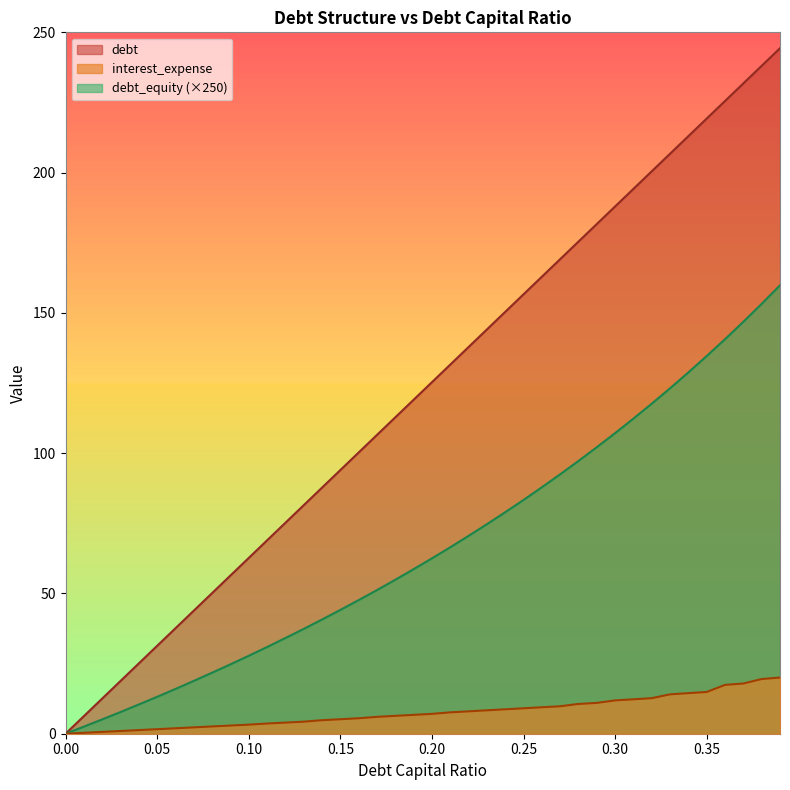

True or false: debt_capital and debt cross at least once.

False